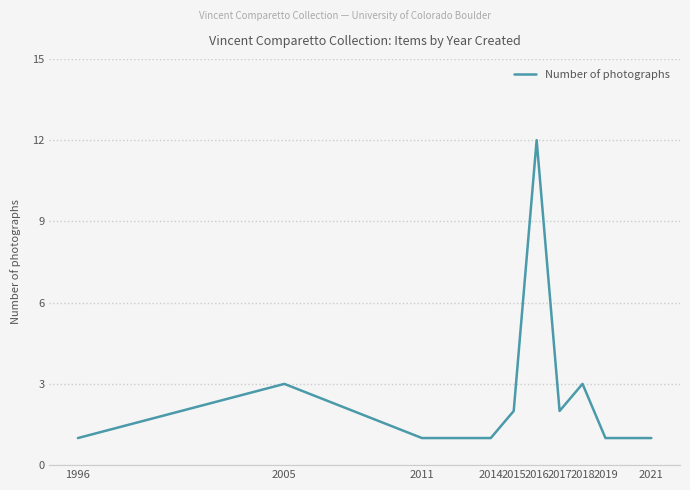

Reading right to left, what are all the values shown in this chart?

1	1	3	2	12	2	1	1	3	1